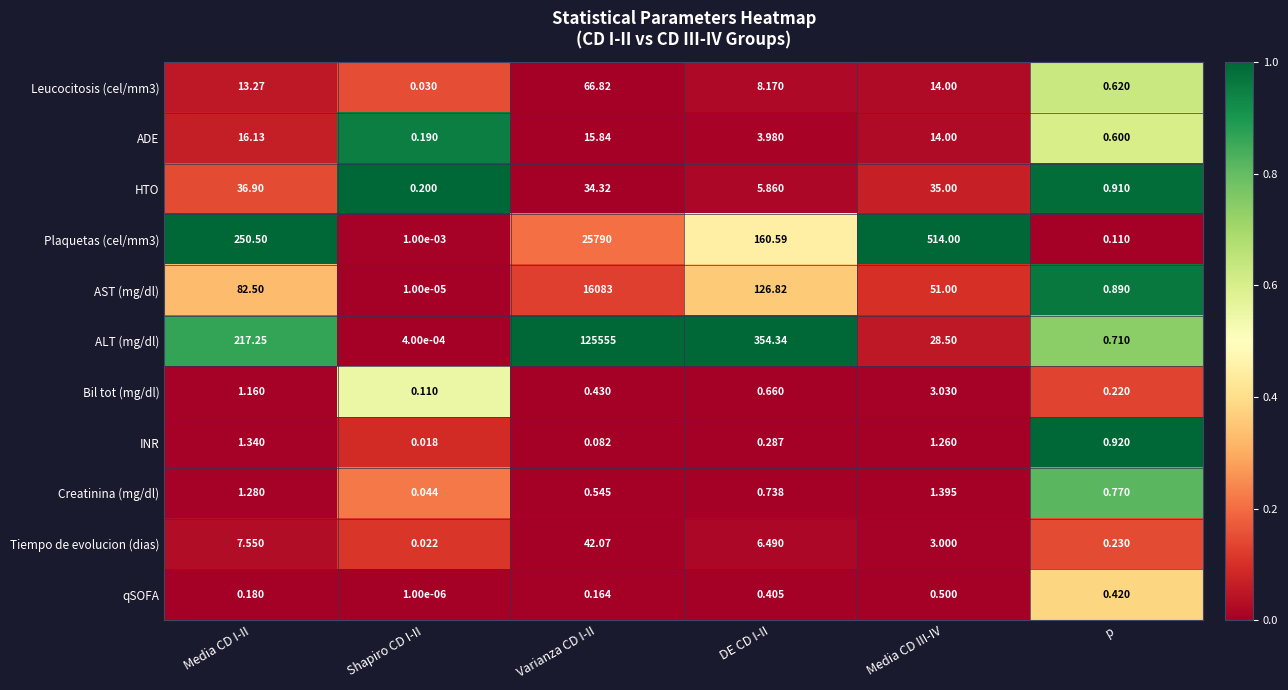

Where does the HTO series first go above 34?

Media CD I-II